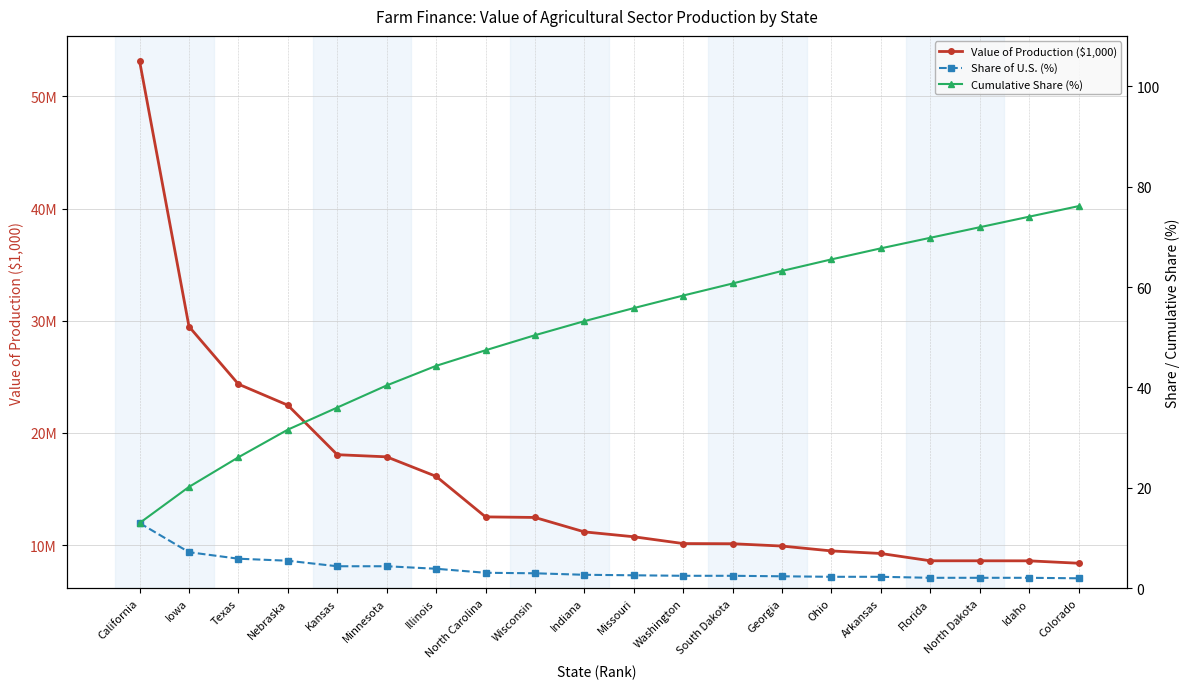

How many values in the Value of Production ($1,000) series are below 11179912?

10